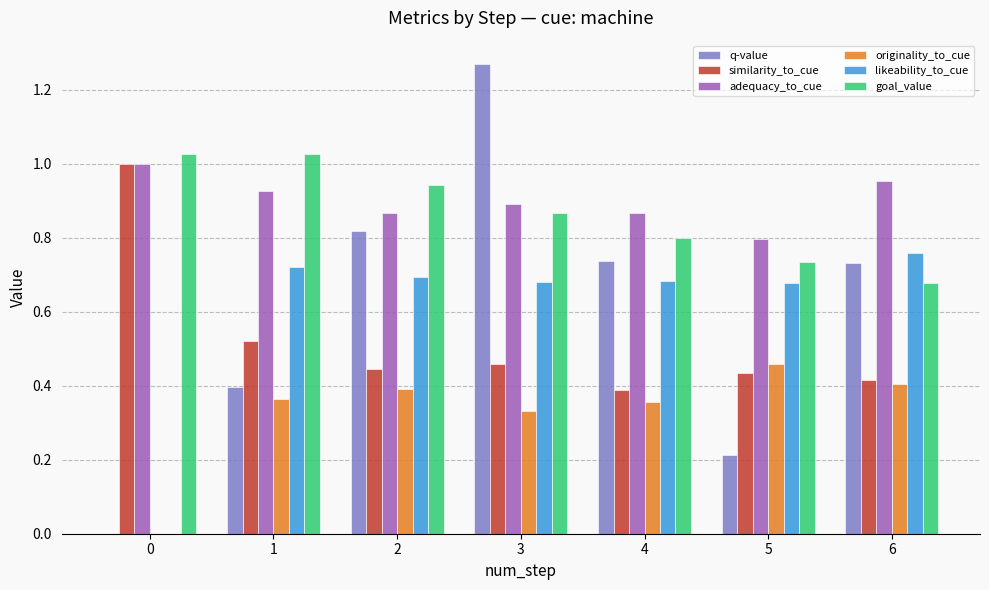

What is the sum of all likeability_to_cue values?

4.2